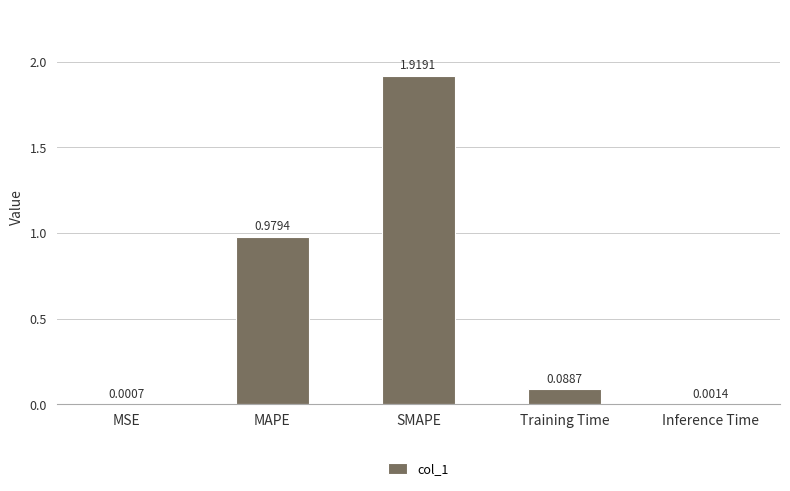

Which has a higher value, Inference Time or Training Time?

Training Time